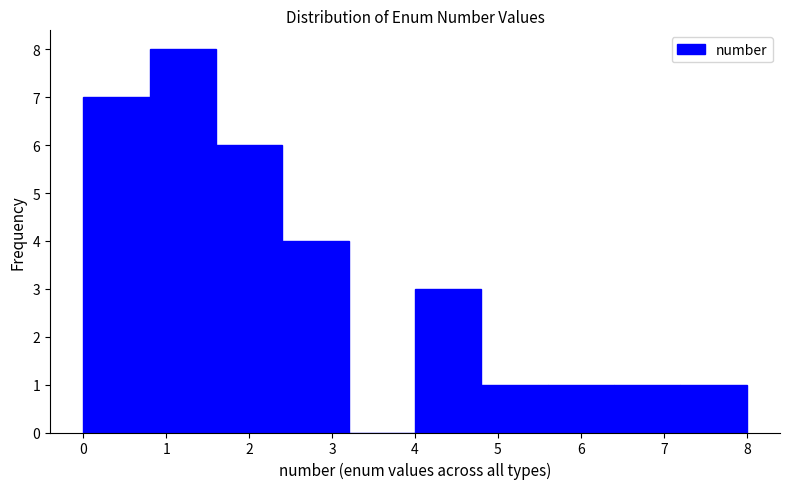

Reading left to right, list every bar in this chart as the range it spans on the x-axis followed by its height. The values are not printed on the chart, so give them approximately, as read against the axis.

0.0 to 0.8: 7
0.8 to 1.6: 8
1.6 to 2.4: 6
2.4 to 3.2: 4
3.2 to 4.0: 0
4.0 to 4.8: 3
4.8 to 5.6: 1
5.6 to 6.4: 1
6.4 to 7.2: 1
7.2 to 8.0: 1